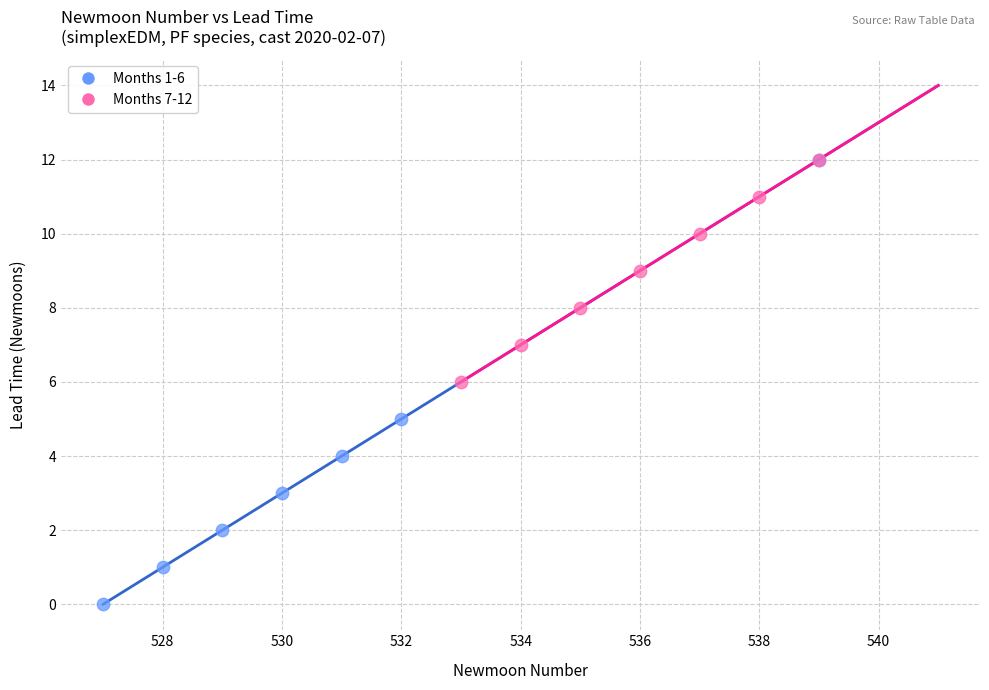

Which series contains the lowest Y value?

Months 1-6